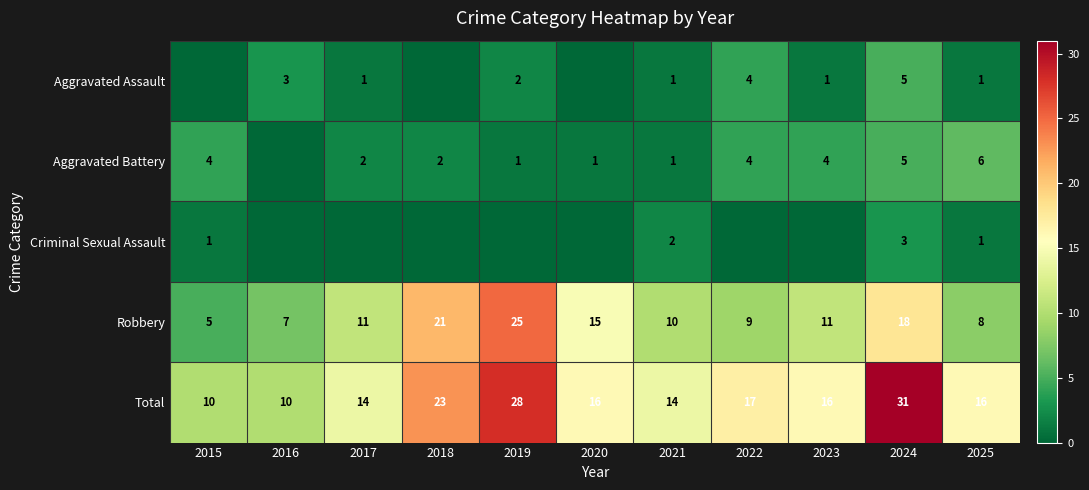

At which category is the sum across all series the highest?

2024